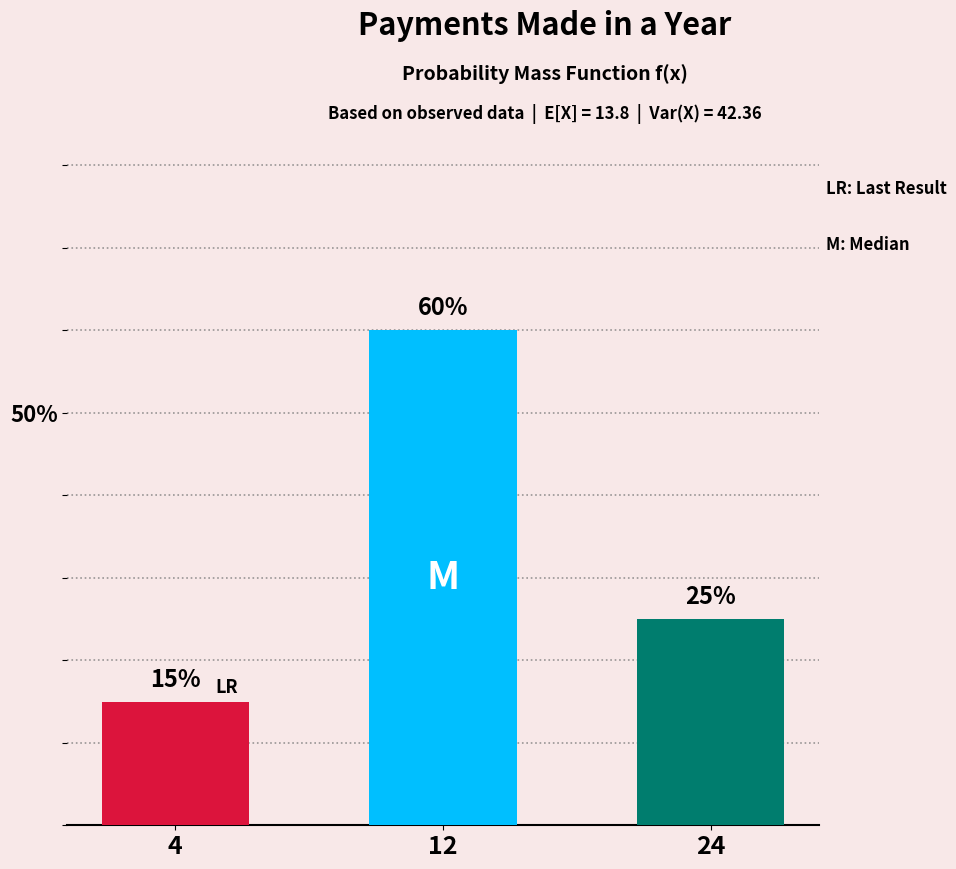

Which has a higher value, 12 or 4?

12